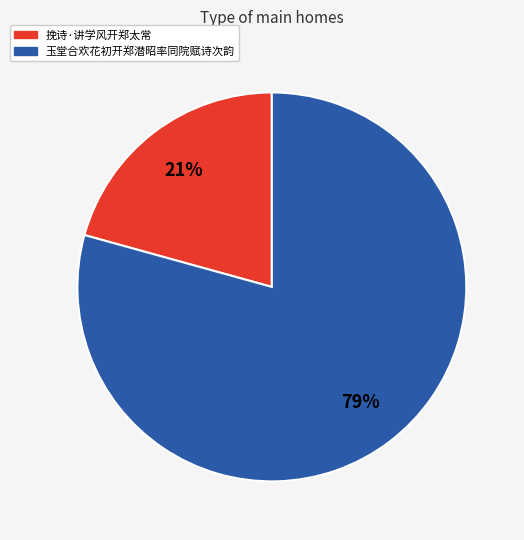

Which slice is the smallest?

挽诗·讲学风开郑太常